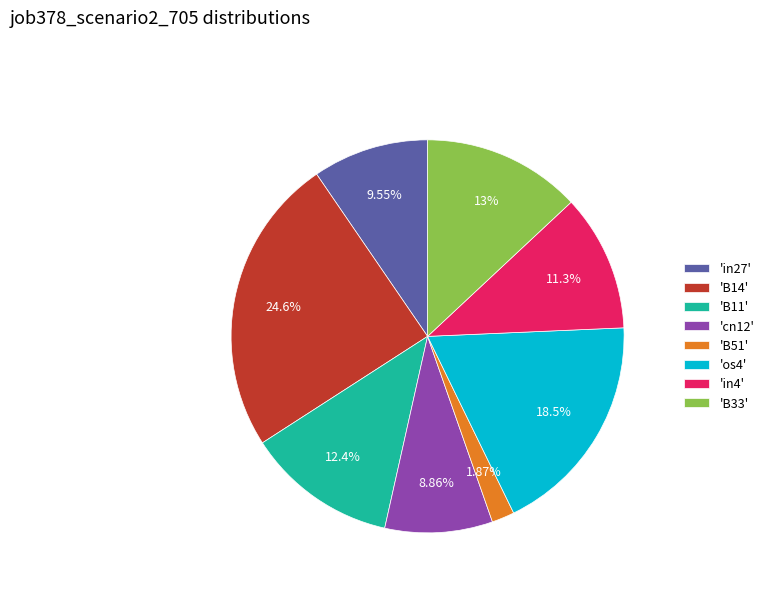

How many slices are in this pie chart?

8